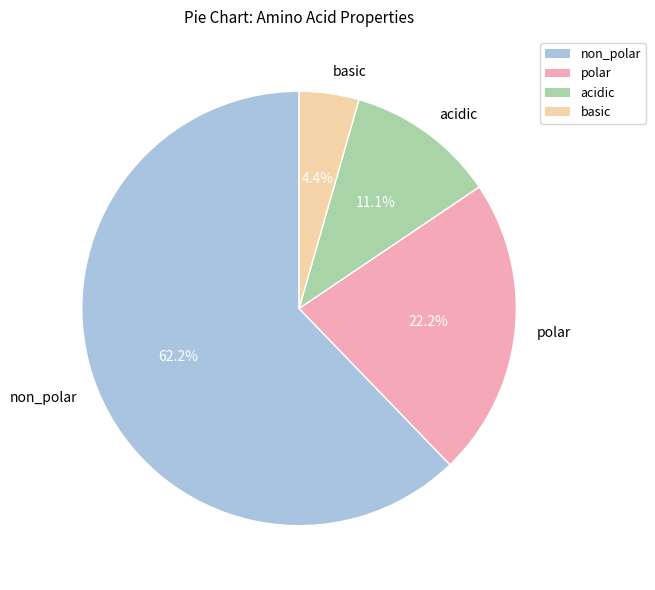

To the nearest percent, what is the difference between the acidic and basic slice percentages?

7%